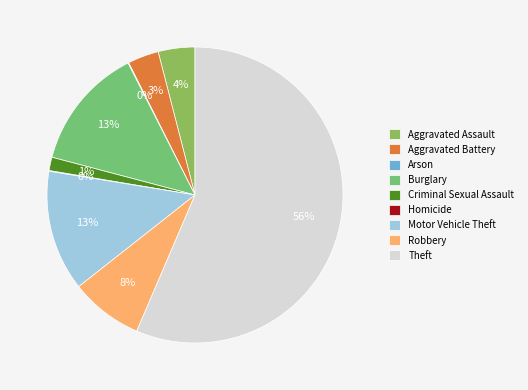

What portion of the pie excludes Criminal Sexual Assault?

98.5%